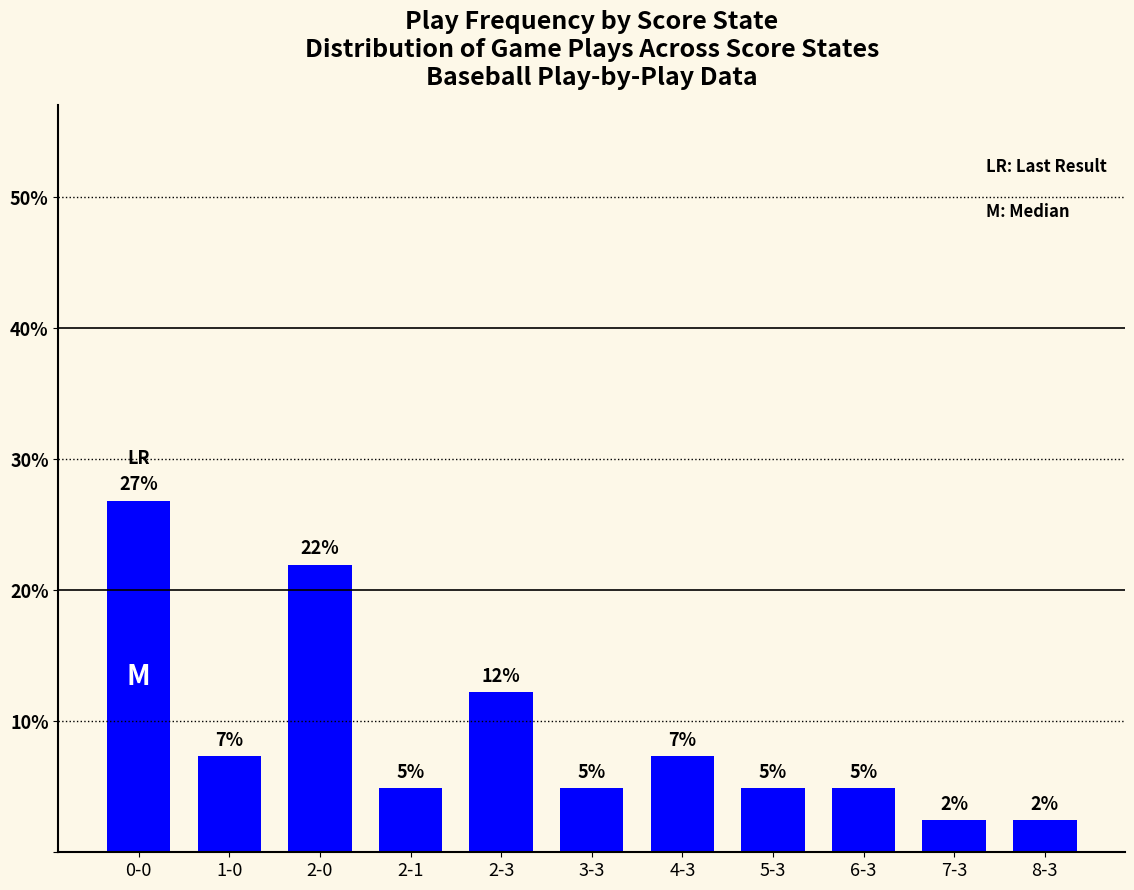

How many bars are there in total?

11